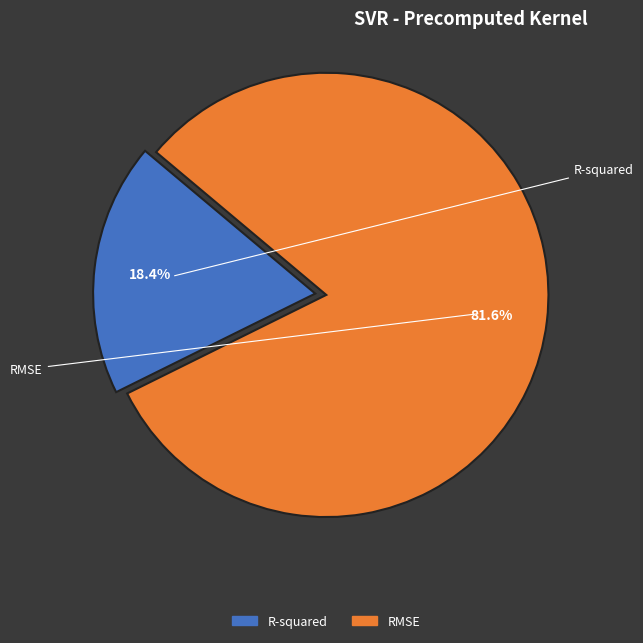

Do RMSE and R-squared together represent more than half of the pie?

Yes